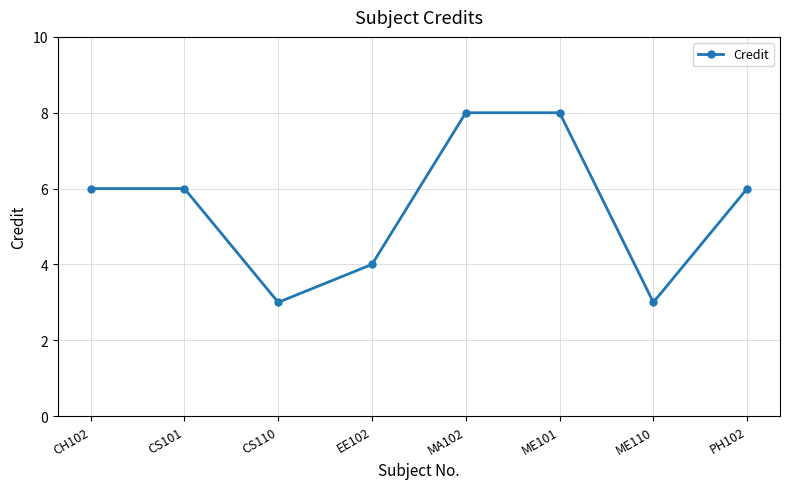

At which category does the data reach its first local valley?

CS110